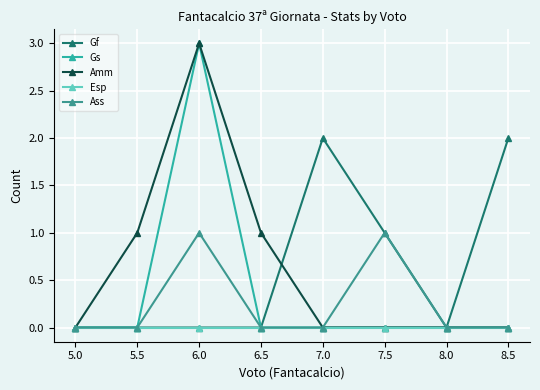

True or false: Ass and Amm cross at least once.

False